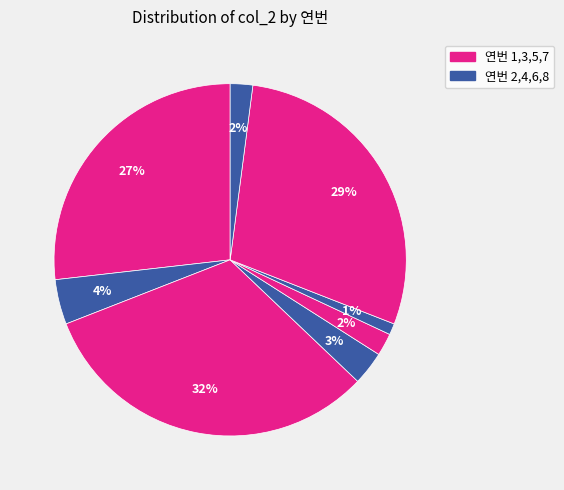

How many segments does this pie chart have?

8